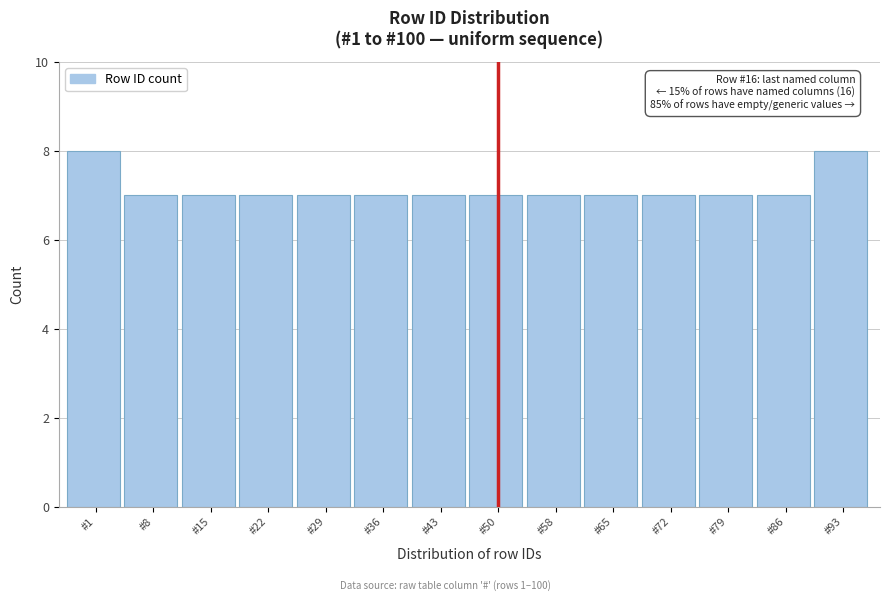

Reading right to left, transcribe all the data shown in this chart.

8	7	7	7	7	7	7	7	7	7	7	7	7	8